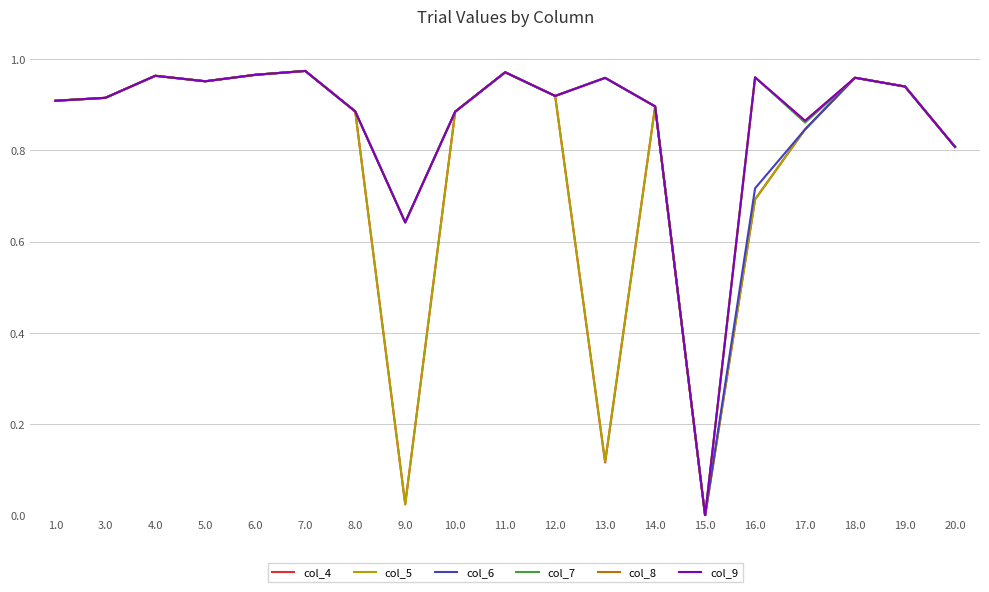

The col_5 series shows 0.9 at 1.0. True or false?

True